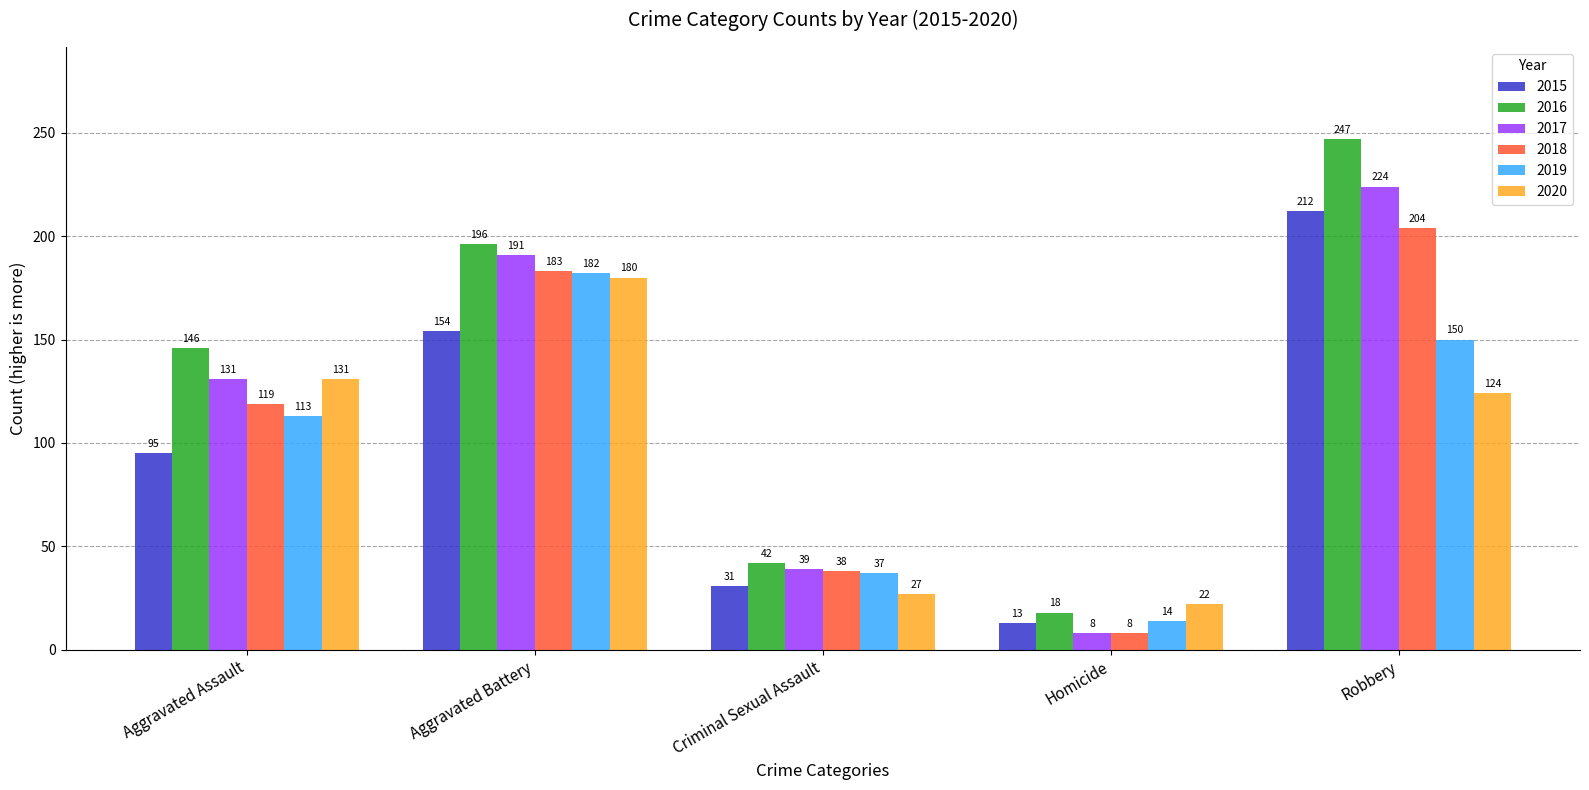

What are all the series names shown in the legend?

2015, 2016, 2017, 2018, 2019, 2020